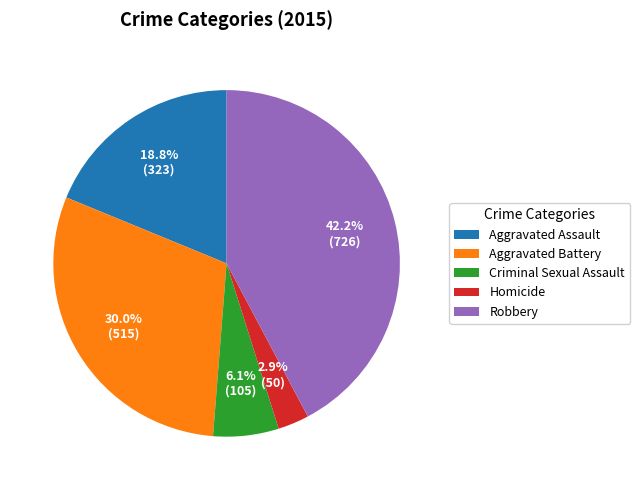

Does Criminal Sexual Assault account for over 50% of the chart?

No